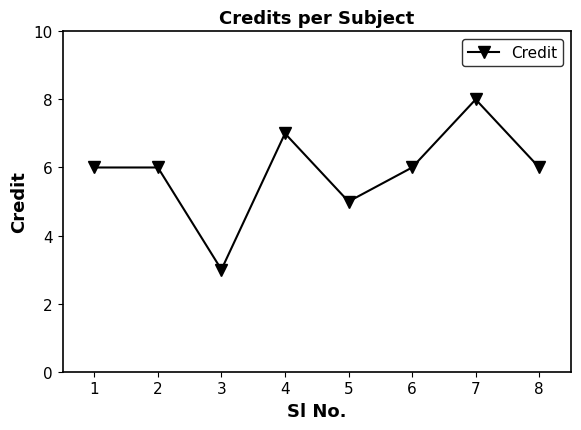

What is the difference between the maximum and minimum values?

5